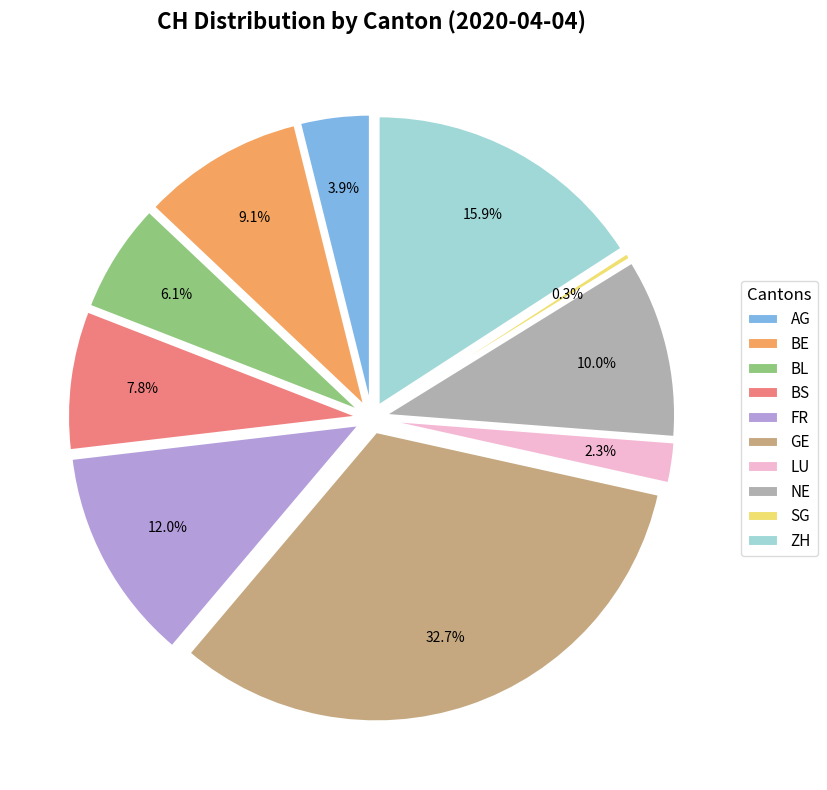

True or false: FR accounts for 10% of the total.

False